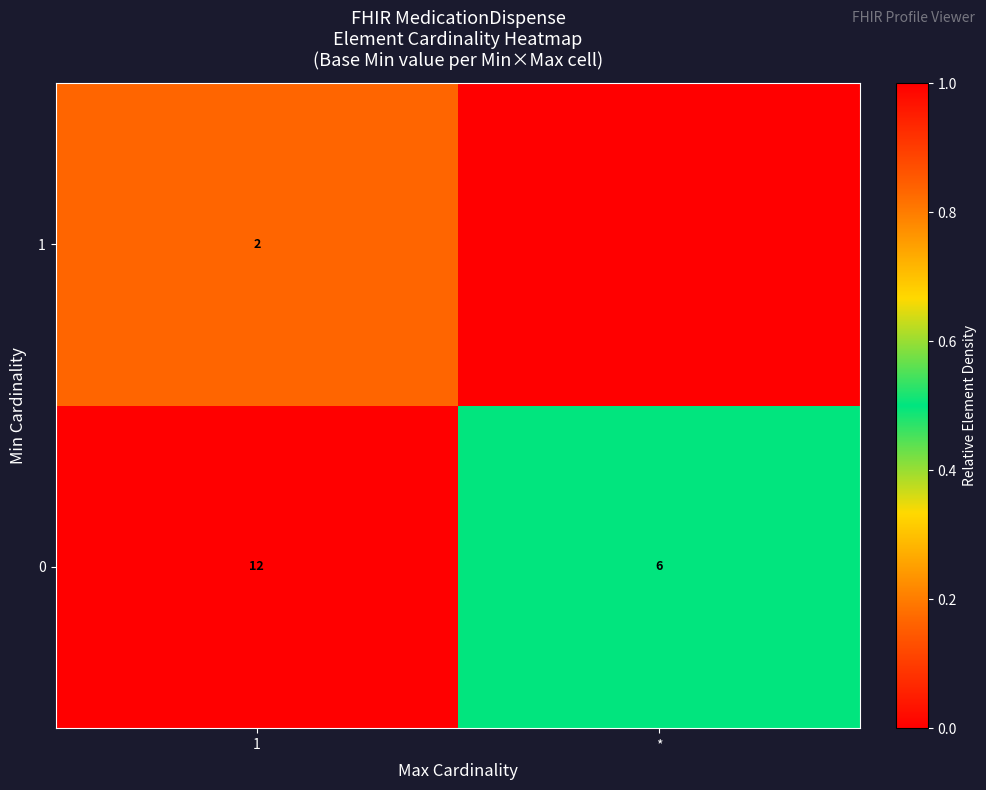

What is the maximum value for 0?

12